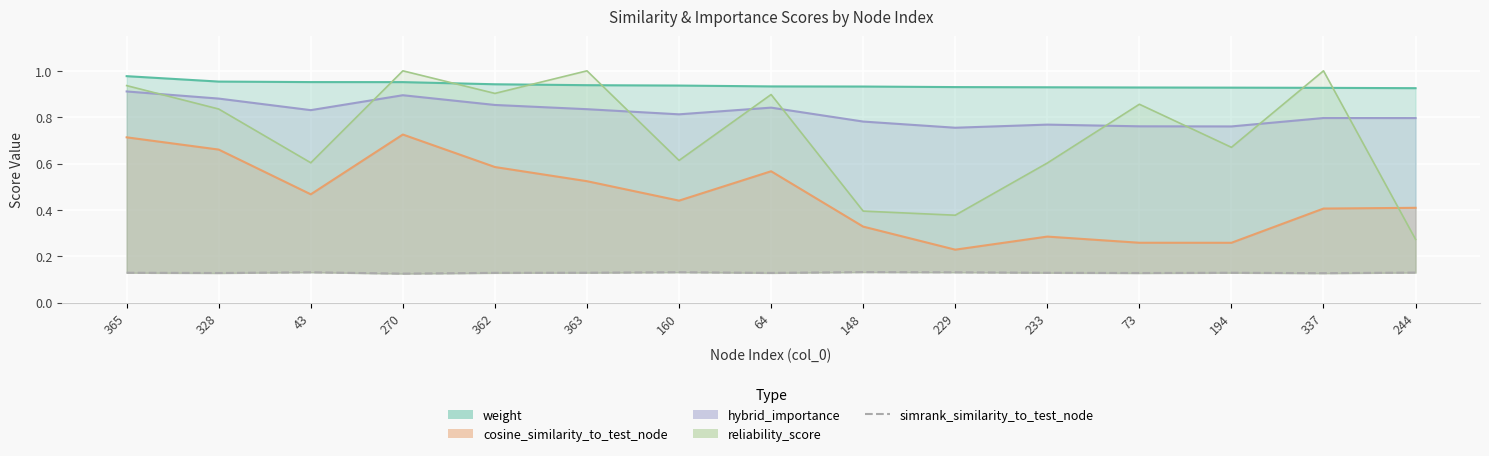

True or false: the data has more than 0 interior local peaks.

True